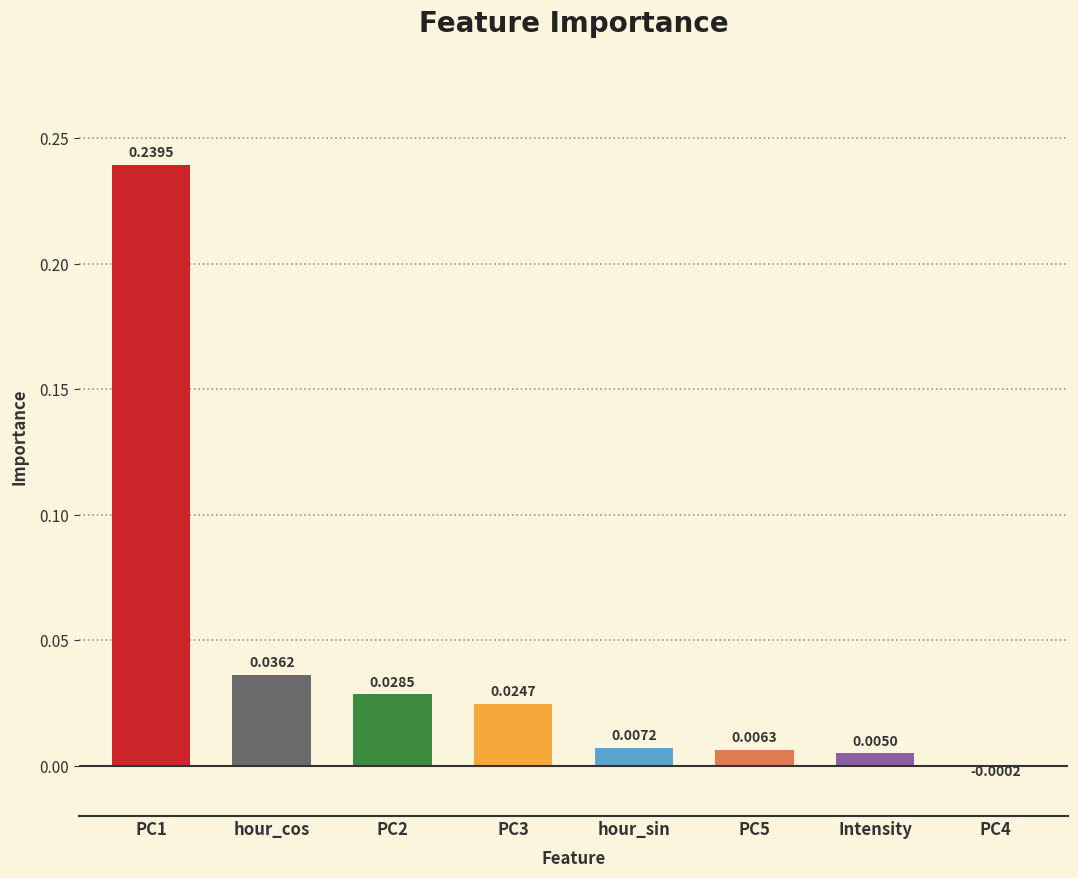

How many values exceed 0?

7